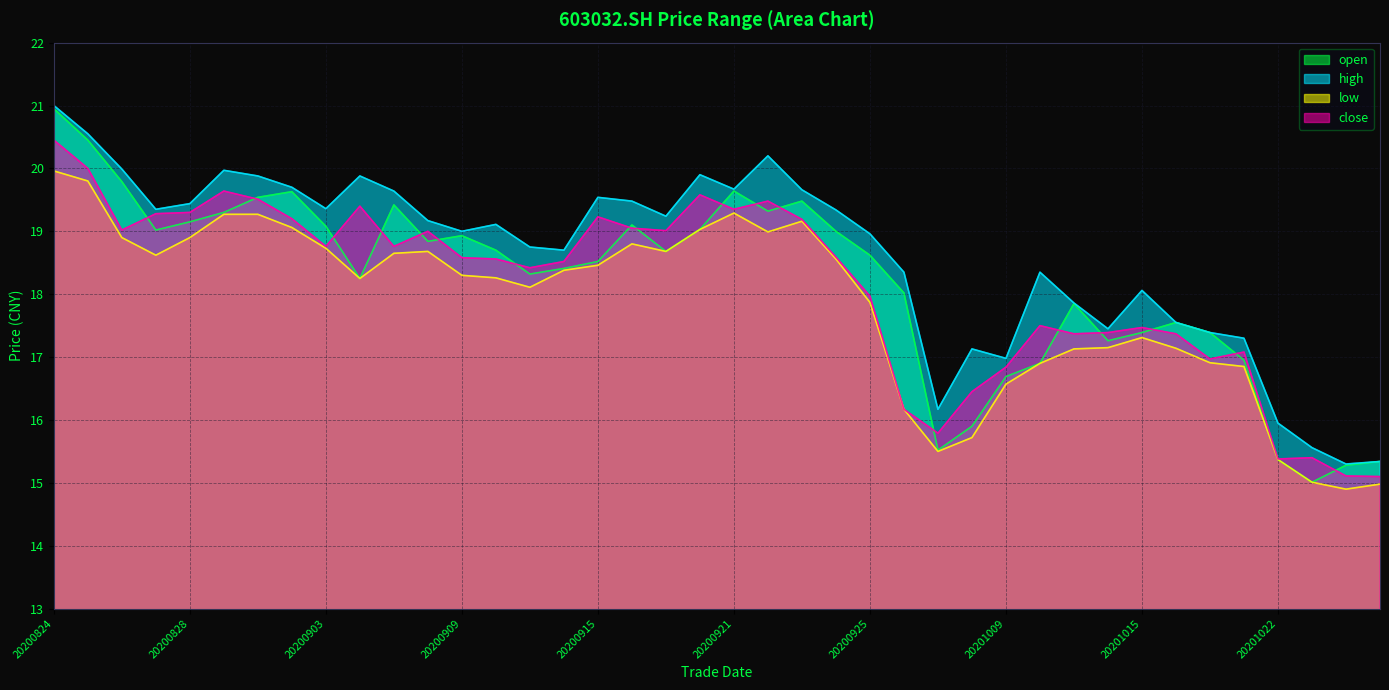

Reading left to right, what are all the values shown in this chart?

open: 20.9	20.4	19.8	19.0	19.1	19.3	19.5	19.6	19.1	18.2	19.4	18.8	18.9	18.7	18.3	18.4	18.5	19.1	18.7	19.0	19.6	19.3	19.5	19.0	18.6	18.0	15.5	15.9	16.7	16.9	17.9	17.3	17.4	17.6	17.4	16.9	15.4	15.0	15.3	15.3
high: 21.0	20.6	20.0	19.4	19.4	20.0	19.9	19.7	19.4	19.9	19.6	19.2	19.0	19.1	18.8	18.7	19.5	19.5	19.2	19.9	19.7	20.2	19.7	19.3	19.0	18.4	16.2	17.1	17.0	18.4	17.9	17.4	18.1	17.6	17.4	17.3	15.9	15.6	15.3	15.3
low: 20.0	19.8	18.9	18.6	18.9	19.3	19.3	19.1	18.7	18.2	18.6	18.7	18.3	18.3	18.1	18.4	18.5	18.8	18.7	19.0	19.3	19.0	19.2	18.6	17.9	16.2	15.5	15.7	16.6	16.9	17.1	17.1	17.3	17.1	16.9	16.9	15.4	15.0	14.9	15.0
close: 20.4	20.0	19.0	19.3	19.3	19.6	19.5	19.2	18.8	19.4	18.8	19.0	18.6	18.6	18.4	18.5	19.2	19.1	19.0	19.6	19.4	19.5	19.2	18.6	18.0	16.2	15.8	16.4	16.8	17.5	17.4	17.4	17.5	17.4	17.0	17.1	15.4	15.4	15.1	15.1